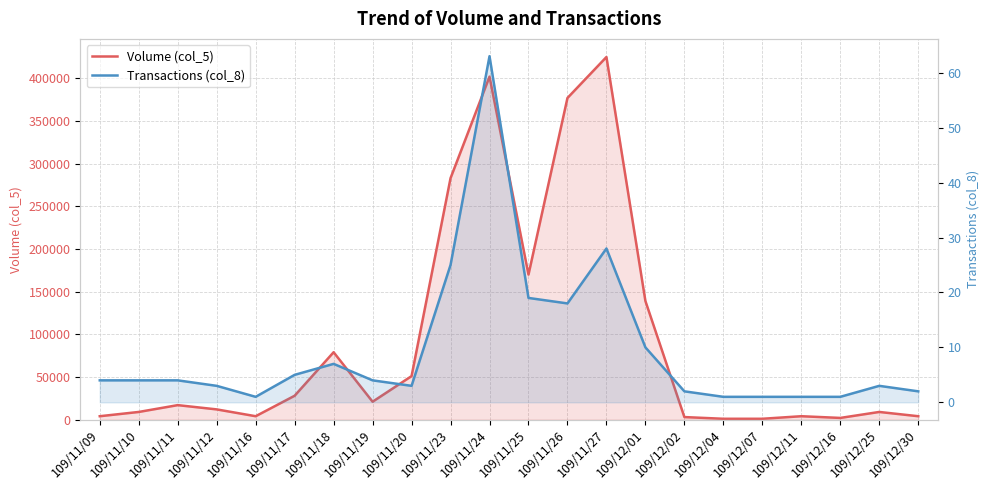

True or false: Volume (col_5) has more than 1 points higher than both neighbors.

True